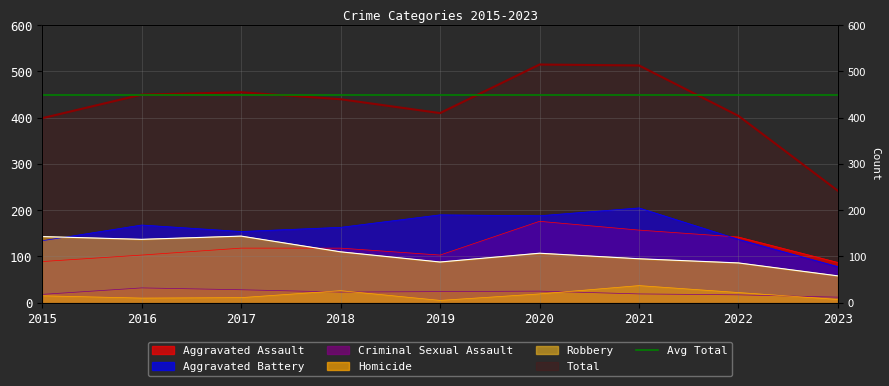

The Total series shows 654 at 2015. True or false?

False